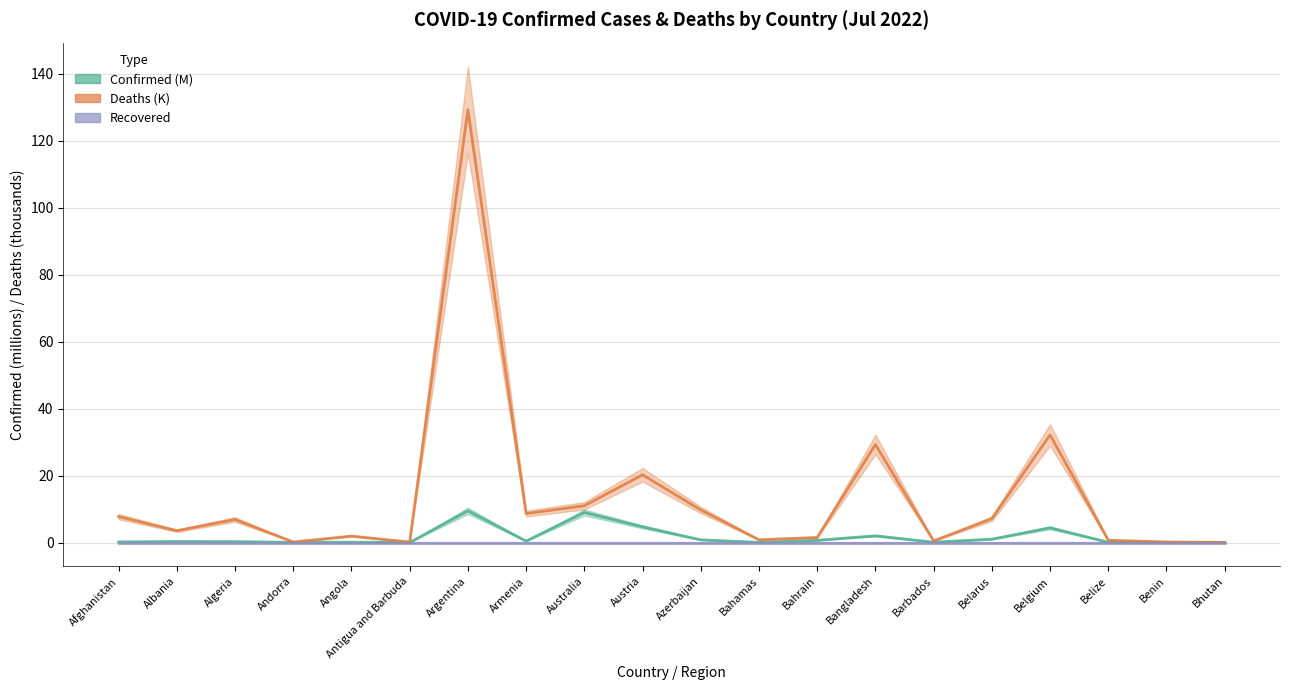

True or false: Confirmed has more than 2 points higher than both neighbors.

True